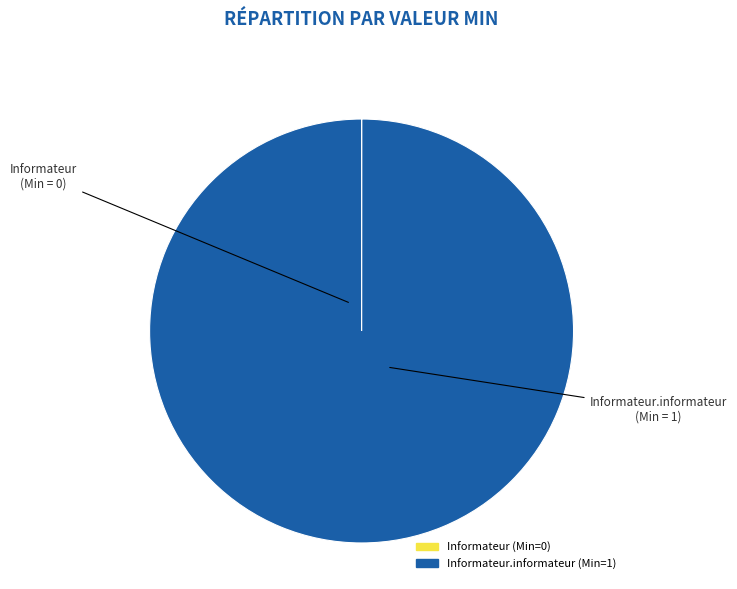

Does Informateur.informateur (Min=1) account for over 50% of the chart?

Yes